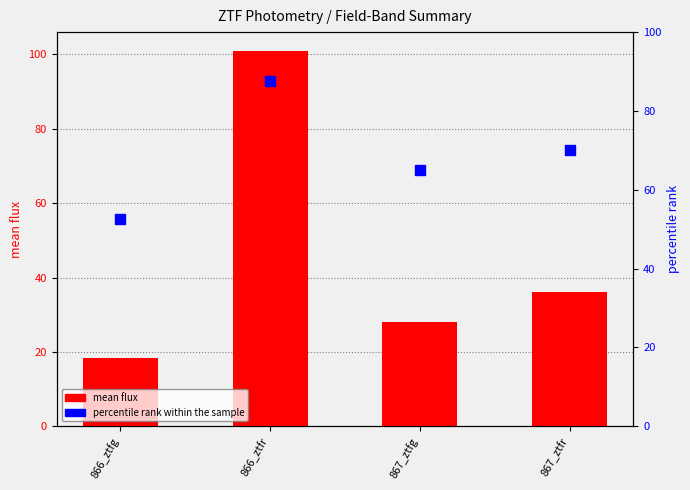

What is the difference between the percentile rank within the sample values at 867_ztfr and 866_ztfr?

17.5